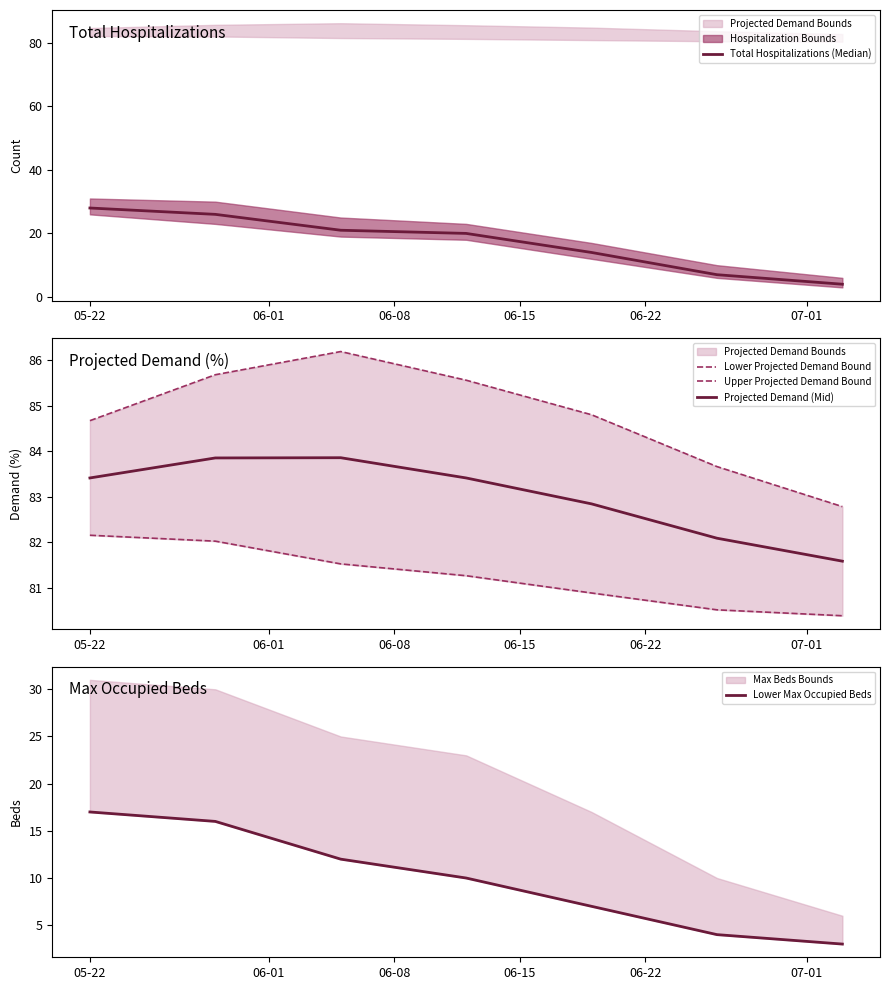

True or false: Projected Demand (Mid) and Total Hospitalizations (Median) cross at least once.

False